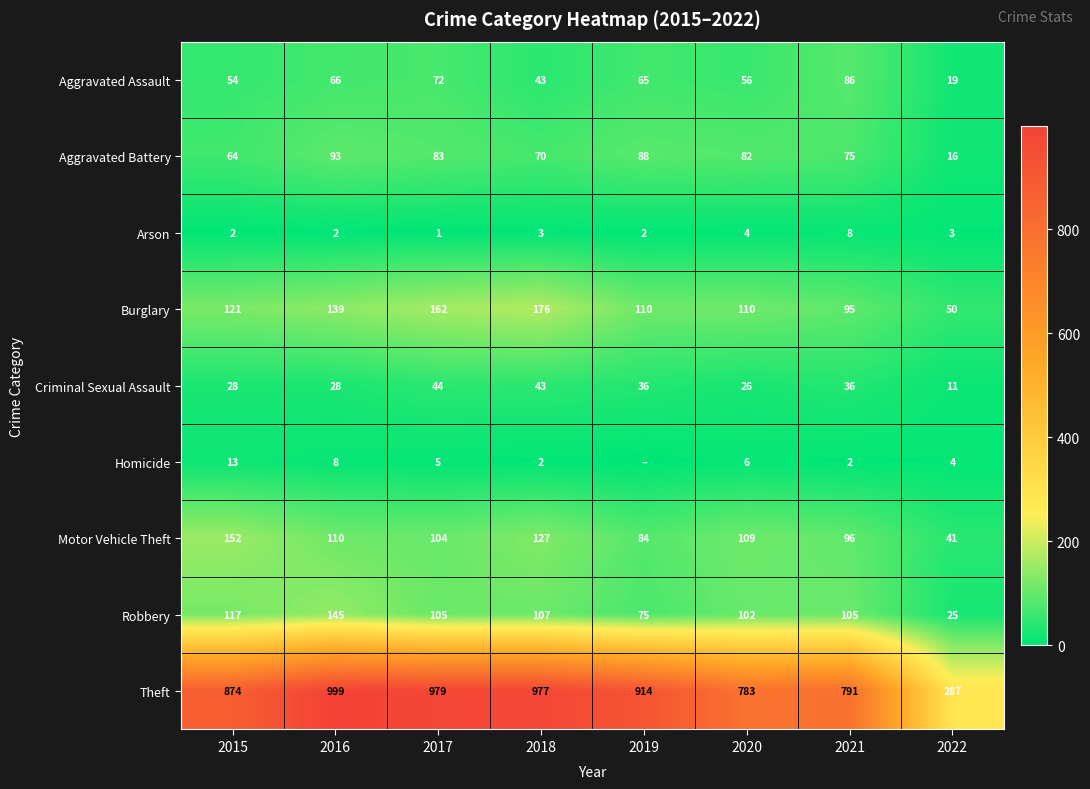

What is the difference between the Aggravated Assault values at 2018 and 2015?

11